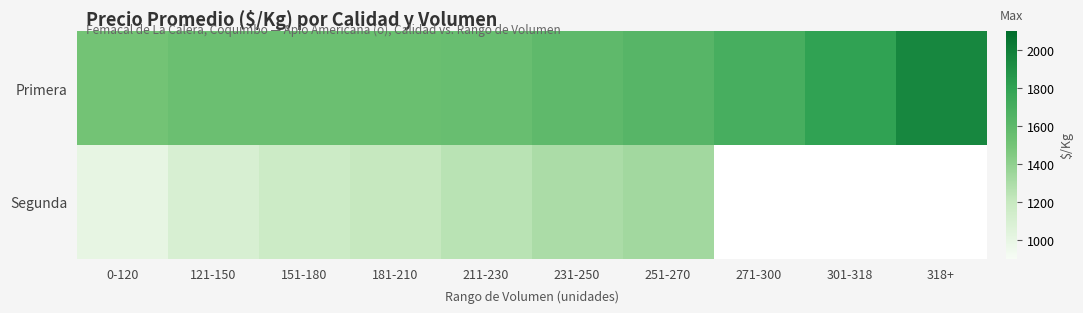

Between 0-120 and 151-180, which series saw the biggest shift?

Segunda